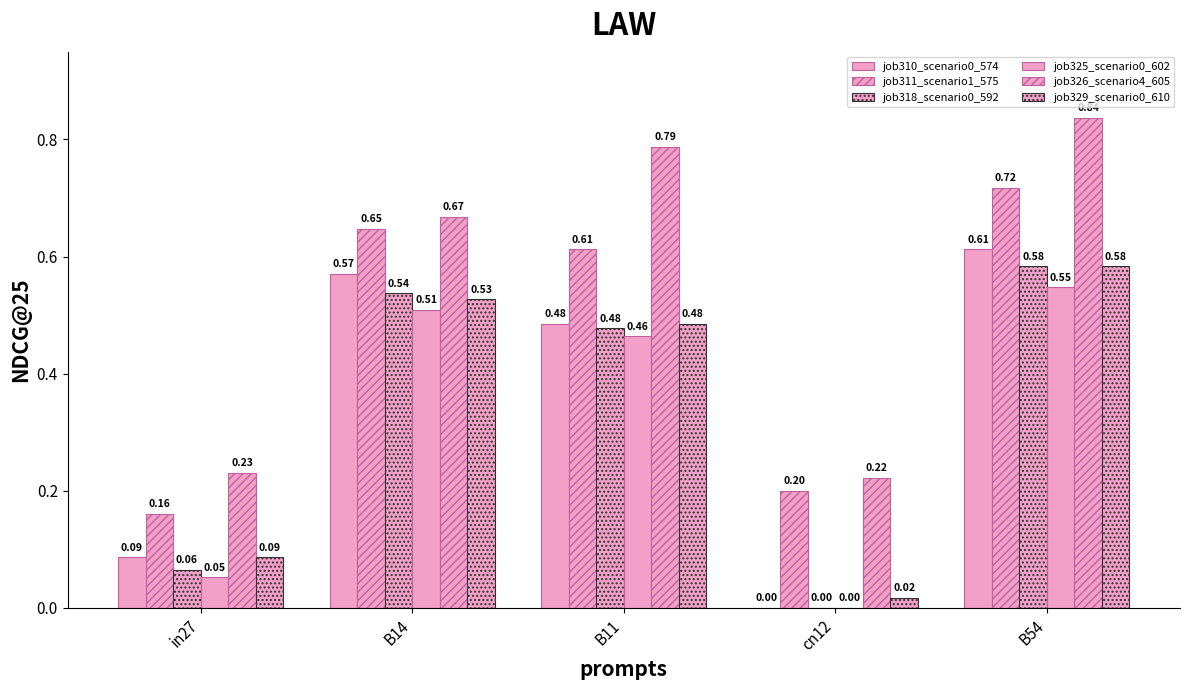

How many distinct data groups are displayed?

6